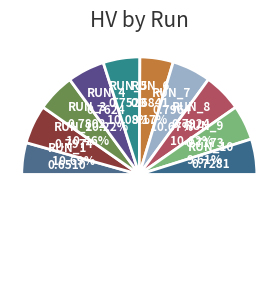

How much of the chart is everything except Run_2?

89.3%